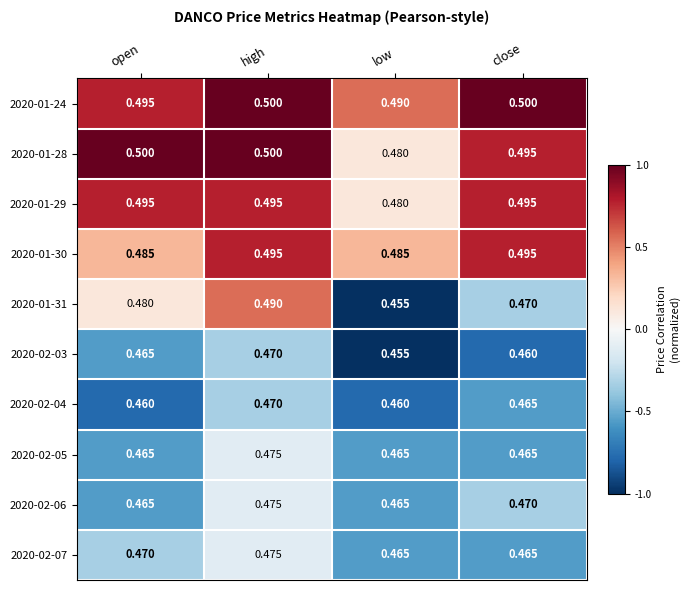

What is the greatest value displayed?

0.5